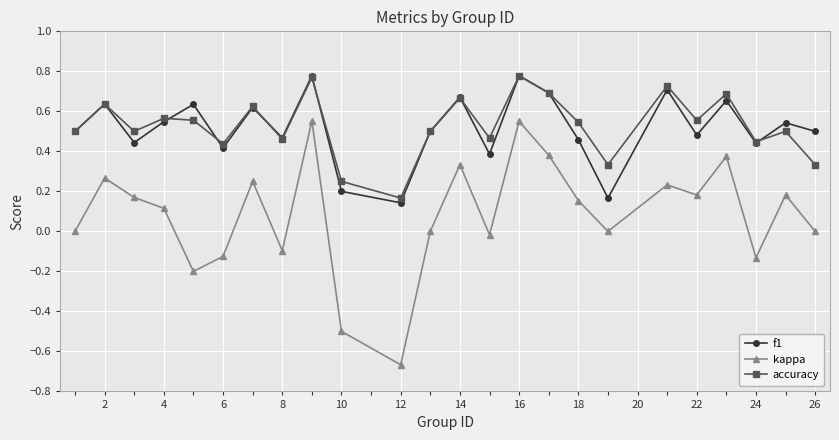

Which series has the widest spread of values?

kappa